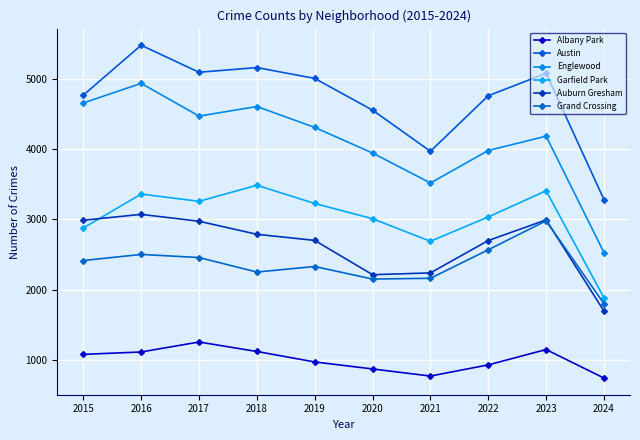

What is the approximate value of Austin at 2017, to the nearest 100?

5100